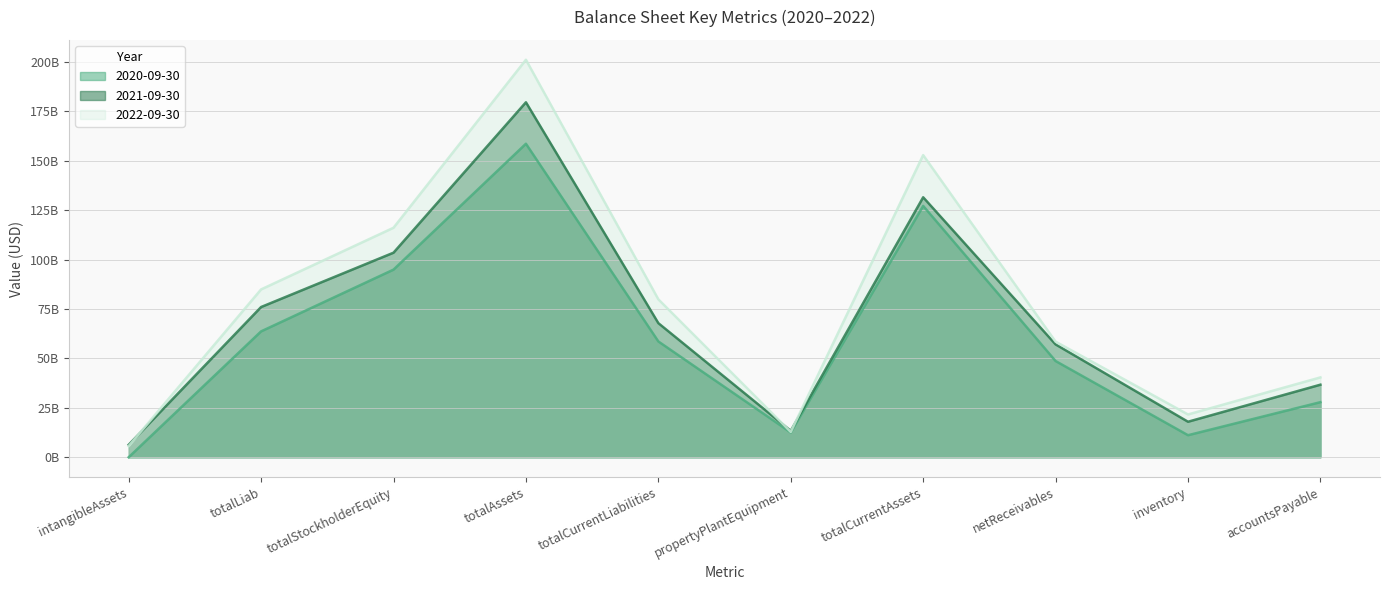

Reading left to right, what are all the values shown in this chart?

2020-09-30: intangibleAssets=7000000	totalLiab=63682000000	totalStockholderEquity=94920000000	totalAssets=158602000000	totalCurrentLiabilities=58588000000	propertyPlantEquipment=12551000000	totalCurrentAssets=127160000000	netReceivables=48679000000	inventory=11152000000	accountsPayable=27871000000
2021-09-30: intangibleAssets=6317000000	totalLiab=76005000000	totalStockholderEquity=103490000000	totalAssets=179576000000	totalCurrentLiabilities=67845000000	propertyPlantEquipment=13377000000	totalCurrentAssets=131522000000	netReceivables=57090000000	inventory=17969000000	accountsPayable=36715000000
2022-09-30: intangibleAssets=5649000000	totalLiab=84912000000	totalStockholderEquity=116102000000	totalAssets=201090000000	totalCurrentLiabilities=79899000000	propertyPlantEquipment=12829000000	totalCurrentAssets=152850000000	netReceivables=58491000000	inventory=21650000000	accountsPayable=40401000000